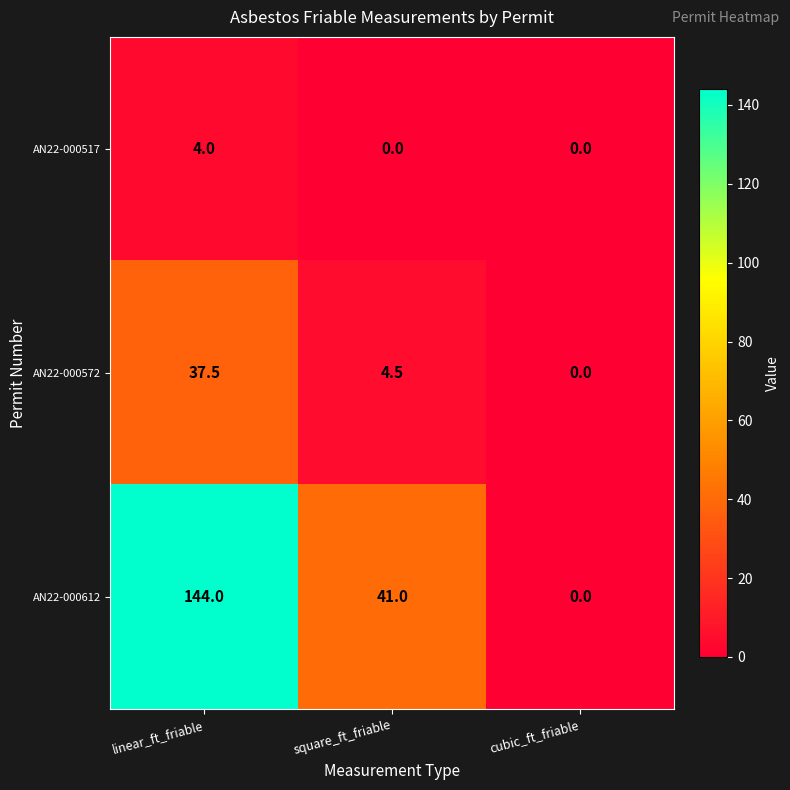

Is the value of AN22-000517 at linear_ft_friable greater than the value of AN22-000572 at cubic_ft_friable?

Yes